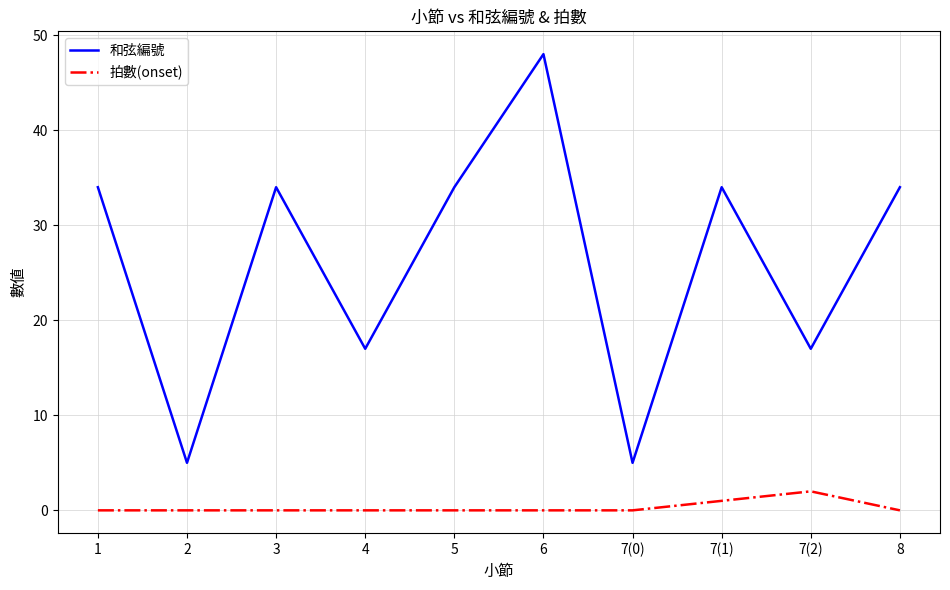

At which category does 和弦編號 reach its first local valley?

2